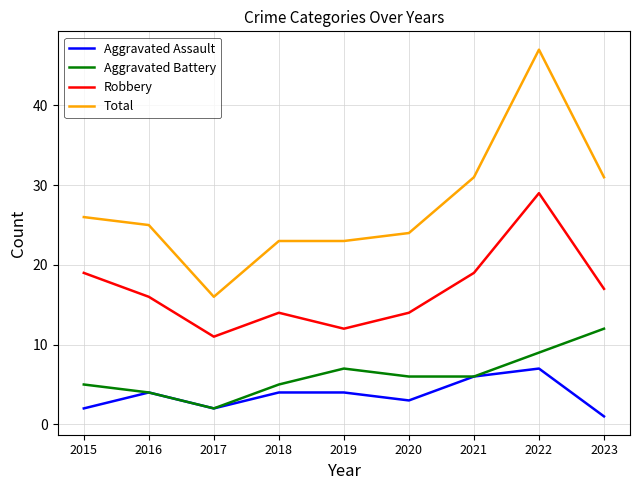

True or false: Aggravated Assault and Robbery intersect in this chart.

False